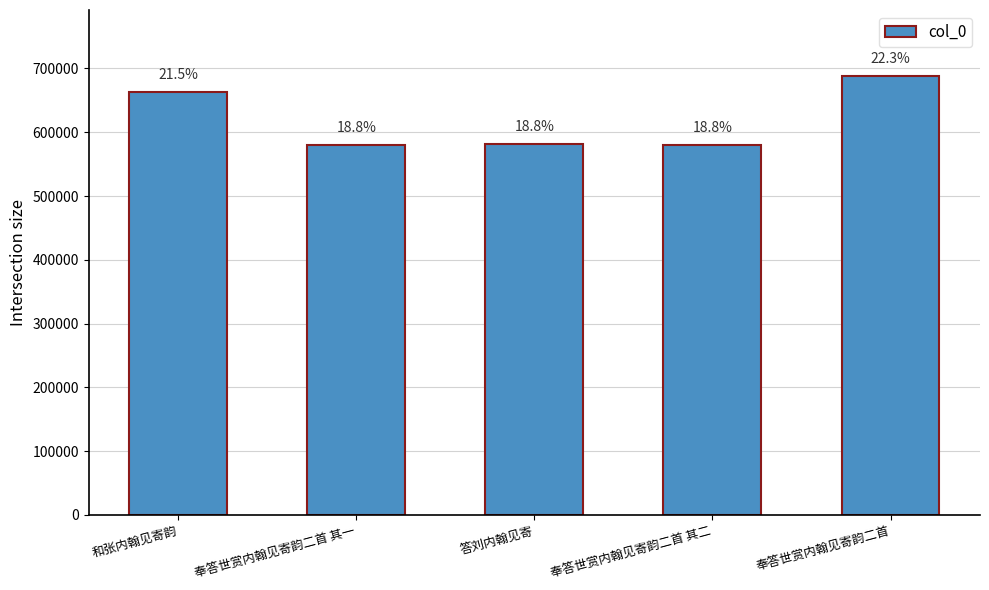

How many bars are there in total?

5